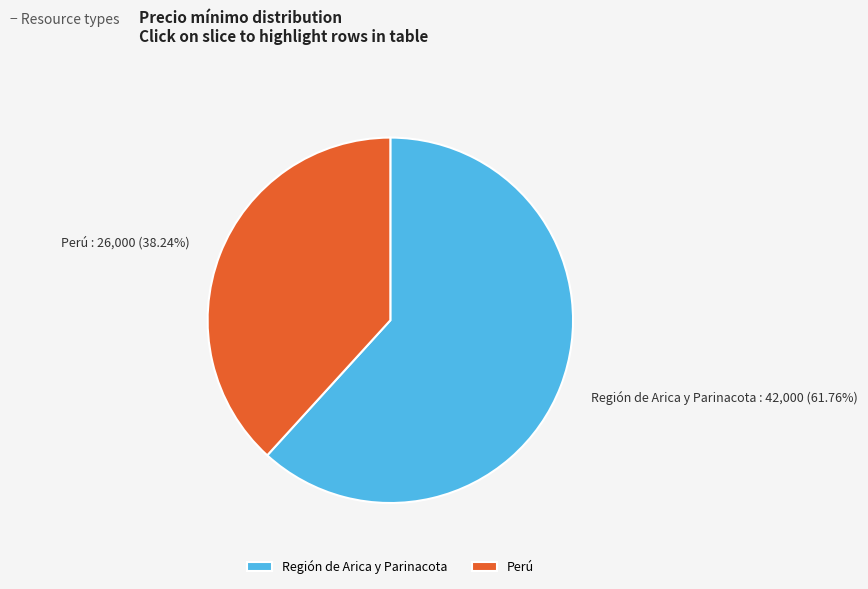

Between Región de Arica y Parinacota and Perú, which is larger?

Región de Arica y Parinacota